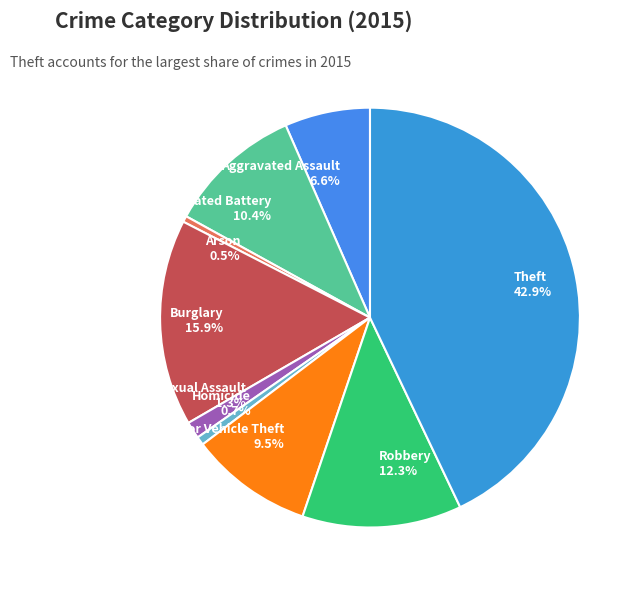

Does Aggravated Assault account for over 50% of the chart?

No